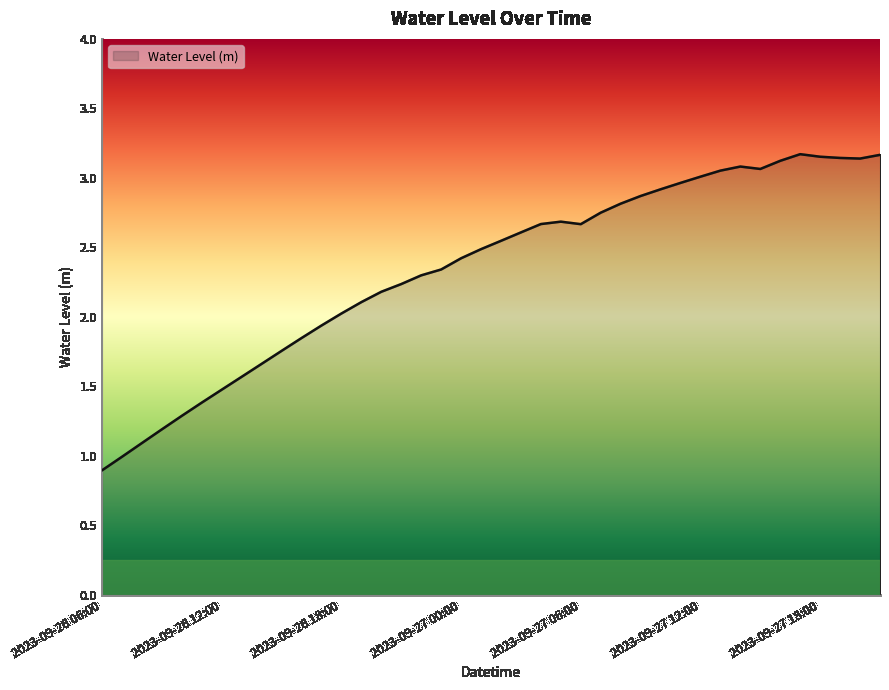

What is the smallest value displayed?

0.9